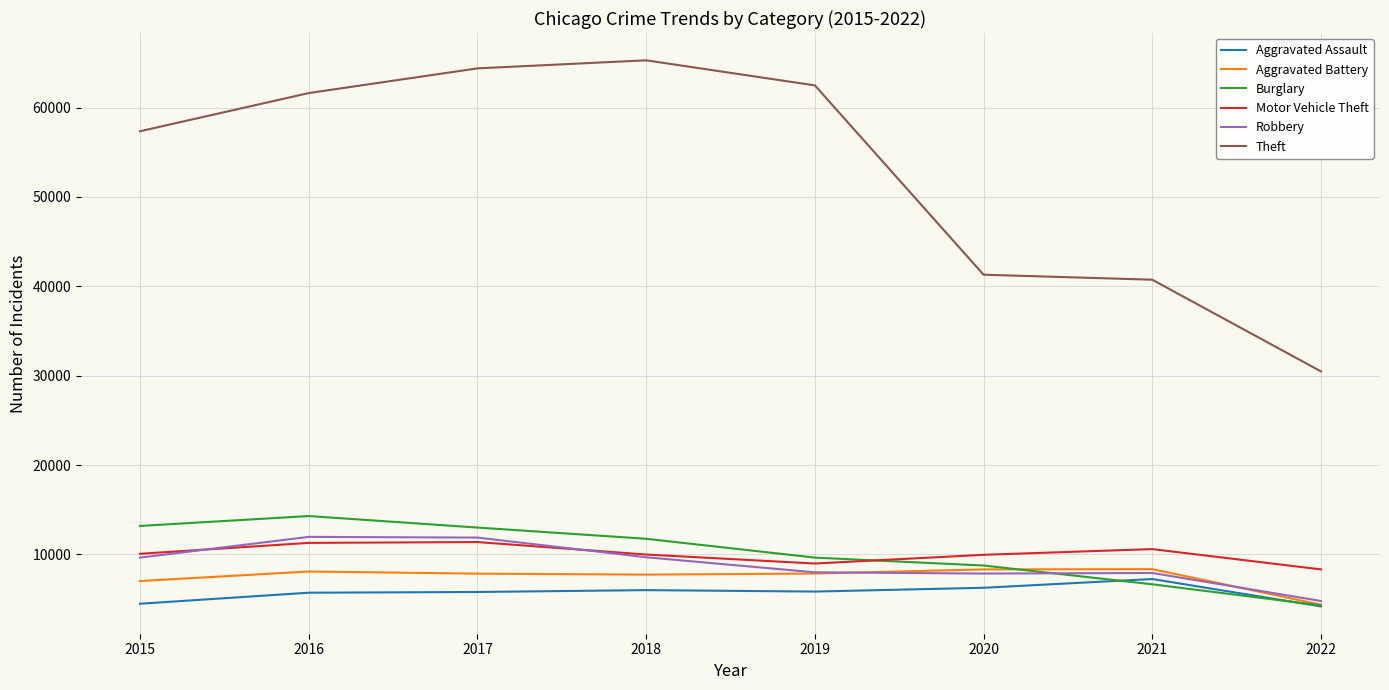

What is the lowest value of the Aggravated Battery series?

4367